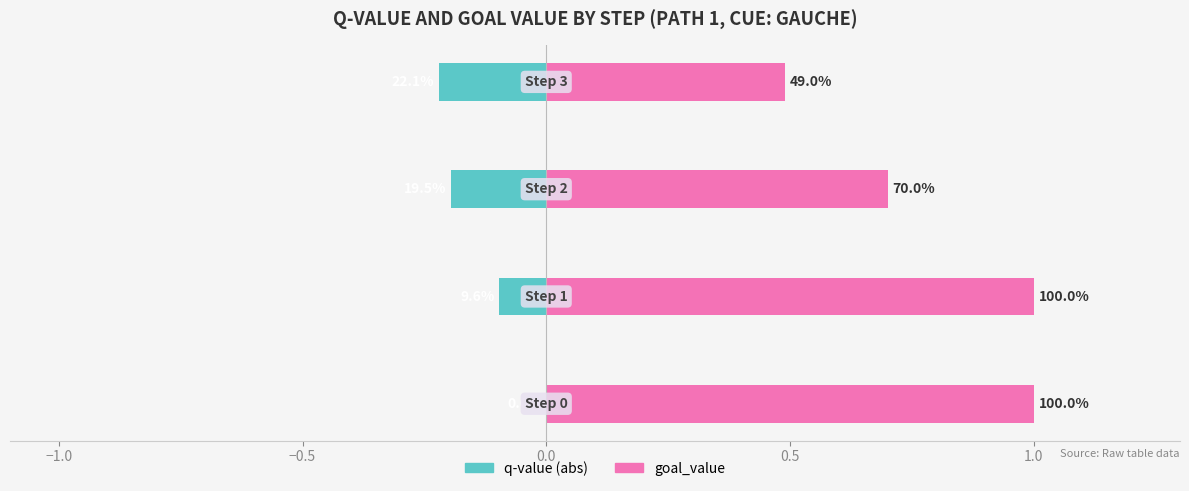

What is the value of the q-value (abs) bar at the 2nd from the left?

-0.1